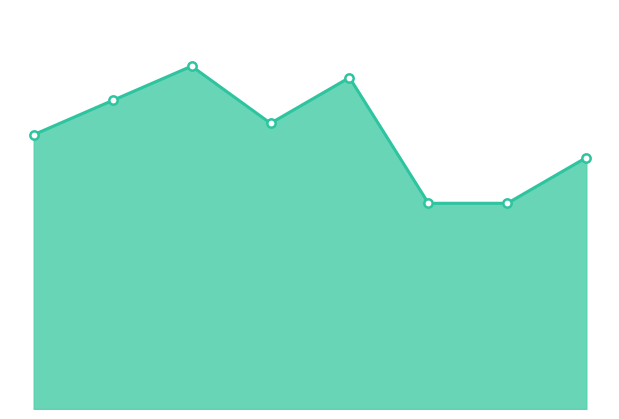

Does the chart have visible grid lines?

No